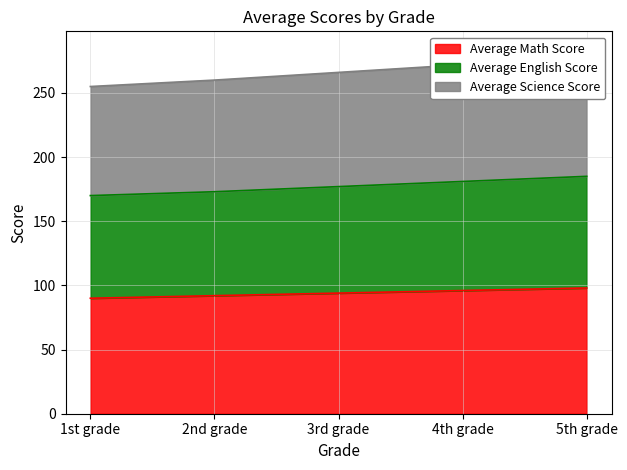

At which category is the sum across all series the highest?

5th grade